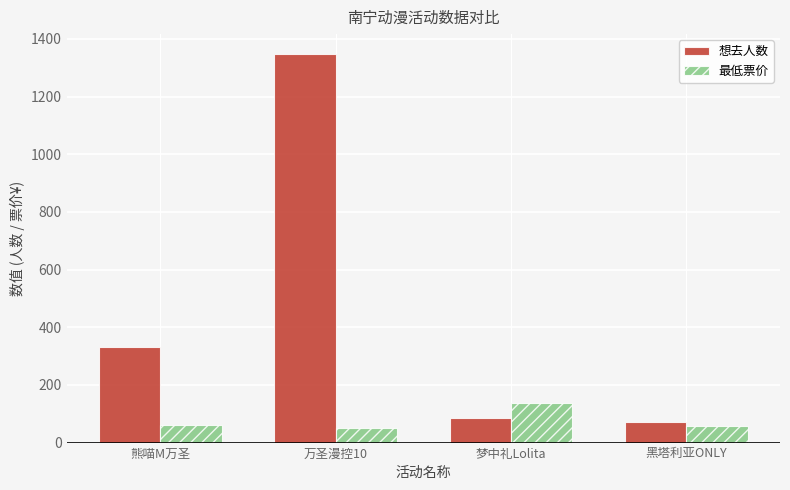

What is the sum of the 想去人数 values at 梦中礼Lolita and 黑塔利亚ONLY?

156